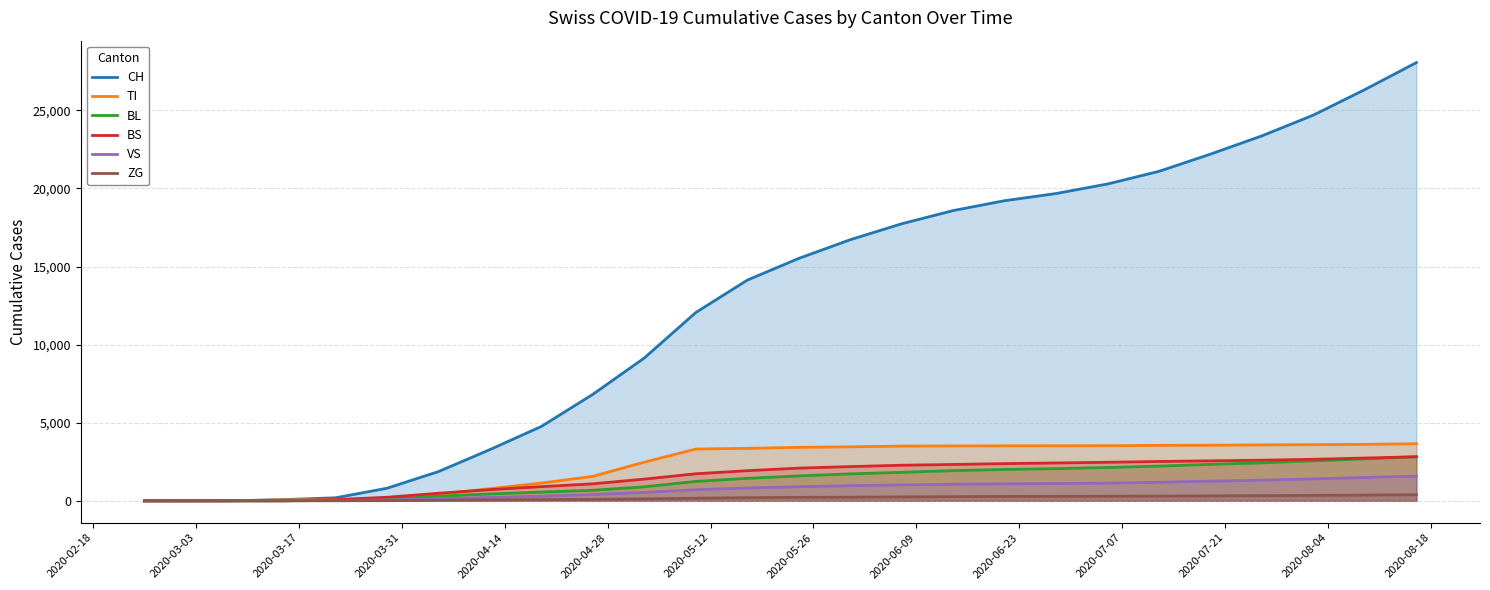

How many times do BS and VS cross each other?

2